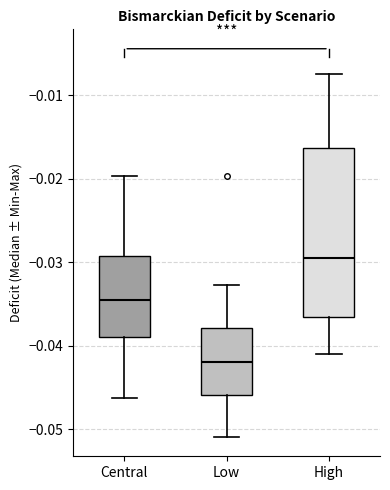

Which box has the lowest median line?

Low